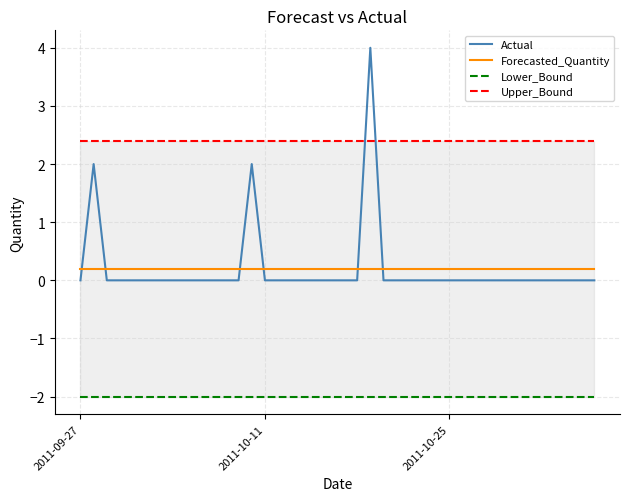

Which series ends up on top after the final intersection of Actual and Forecasted_Quantity?

Forecasted_Quantity